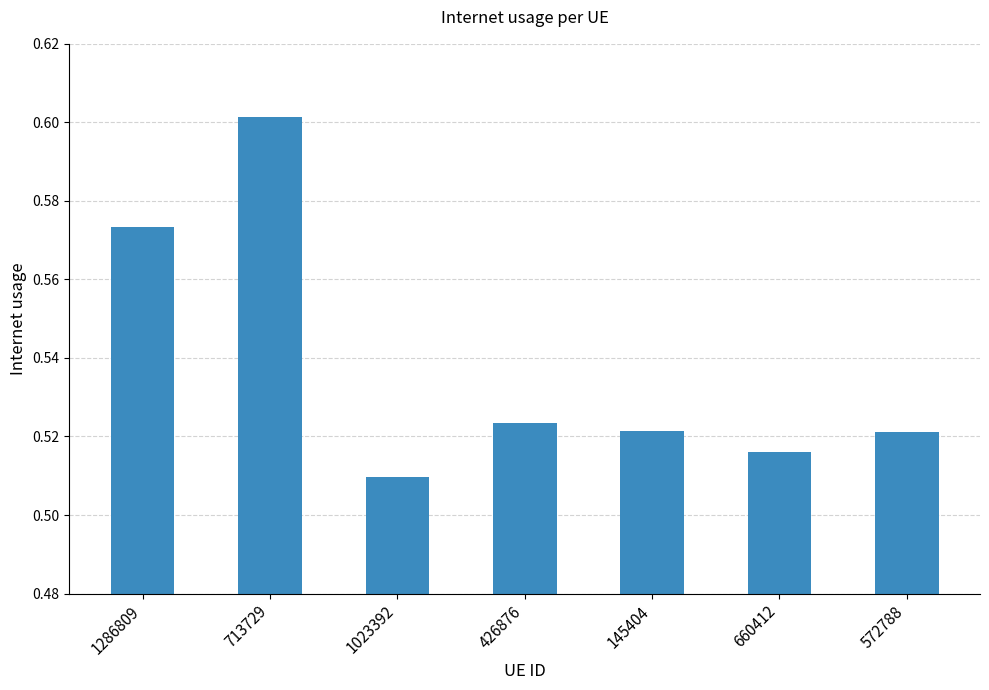

What position from the left is 660412?

6